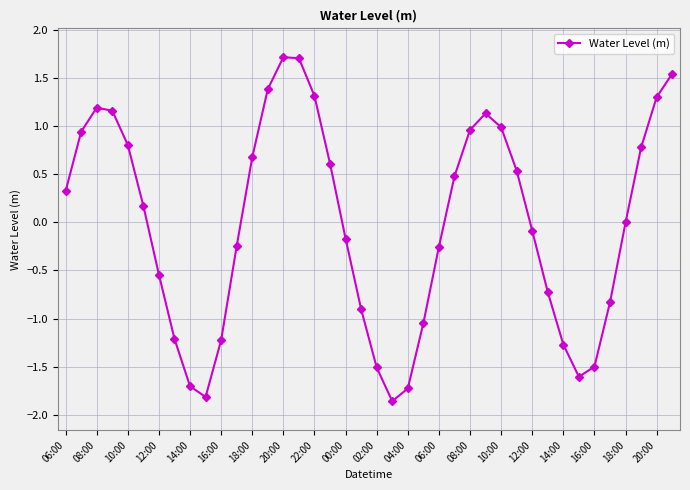

What is the maximum value shown in the chart?

1.7